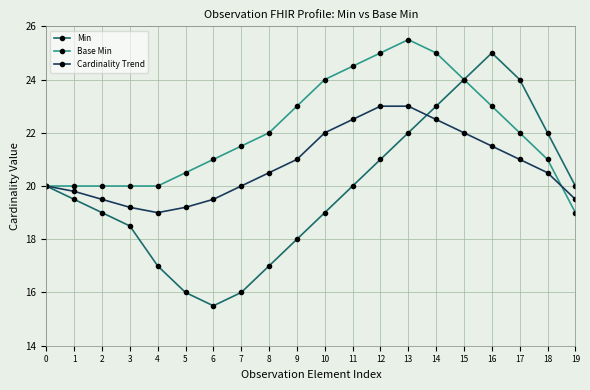

True or false: Cardinality Trend has more than 2 interior local peaks.

False